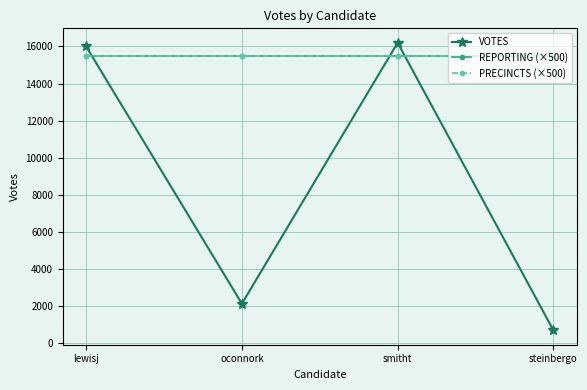

Is this an area chart (filled region under the line)?

No